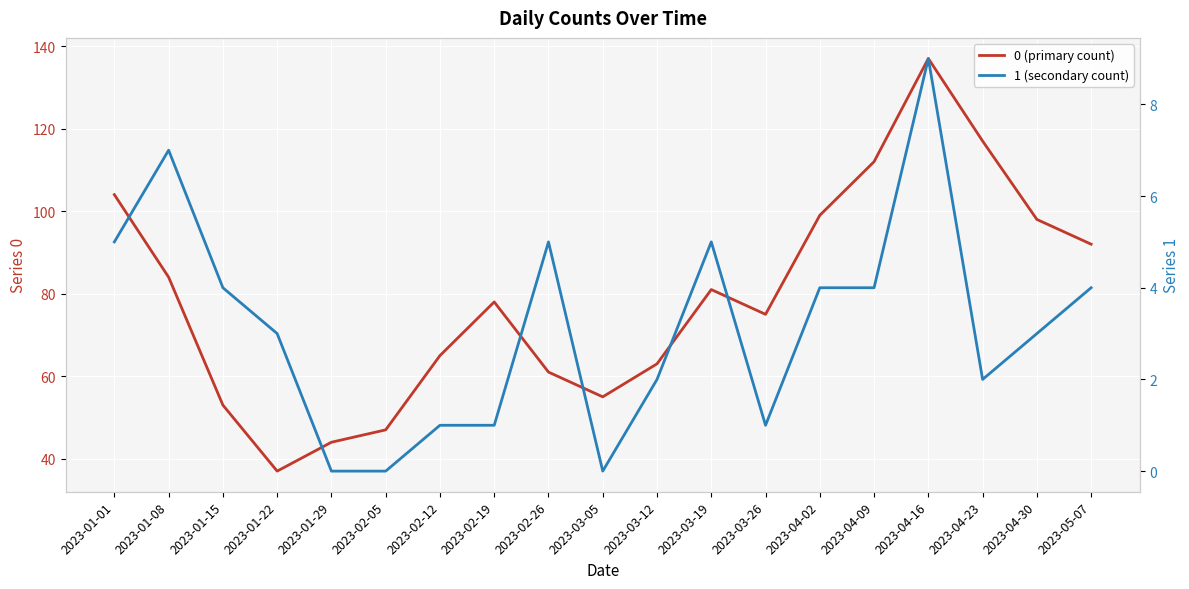

Reading left to right, list all the values displayed in this chart.

0 (primary count): 2023-01-01=104	2023-01-08=84	2023-01-15=53	2023-01-22=37	2023-01-29=44	2023-02-05=47	2023-02-12=65	2023-02-19=78	2023-02-26=61	2023-03-05=55	2023-03-12=63	2023-03-19=81	2023-03-26=75	2023-04-02=99	2023-04-09=112	2023-04-16=137	2023-04-23=117	2023-04-30=98	2023-05-07=92
1 (secondary count): 2023-01-01=5	2023-01-08=7	2023-01-15=4	2023-01-22=3	2023-01-29=0	2023-02-05=0	2023-02-12=1	2023-02-19=1	2023-02-26=5	2023-03-05=0	2023-03-12=2	2023-03-19=5	2023-03-26=1	2023-04-02=4	2023-04-09=4	2023-04-16=9	2023-04-23=2	2023-04-30=3	2023-05-07=4